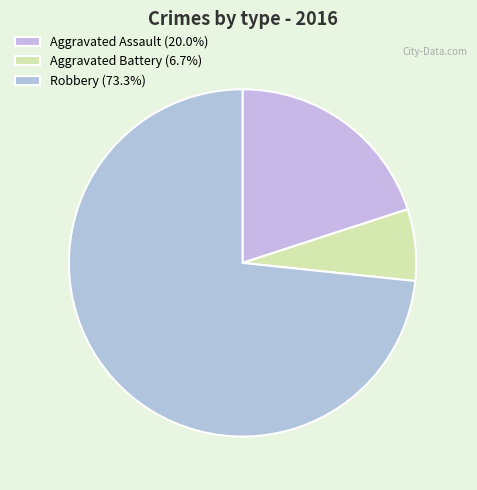

Which category has the smallest portion of the pie?

Aggravated Battery